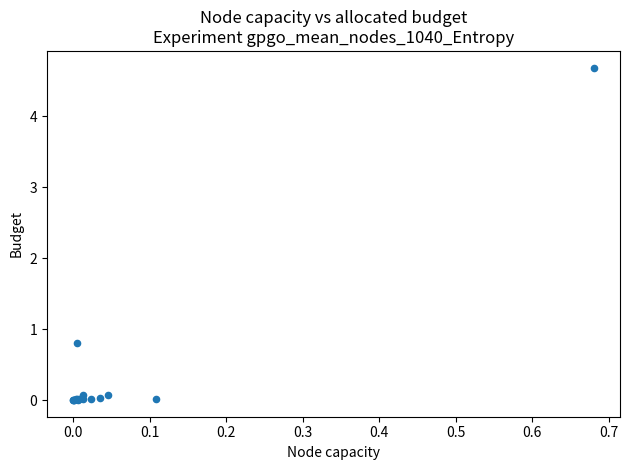

What Y value in the scatter plot is closest to 2?

0.8